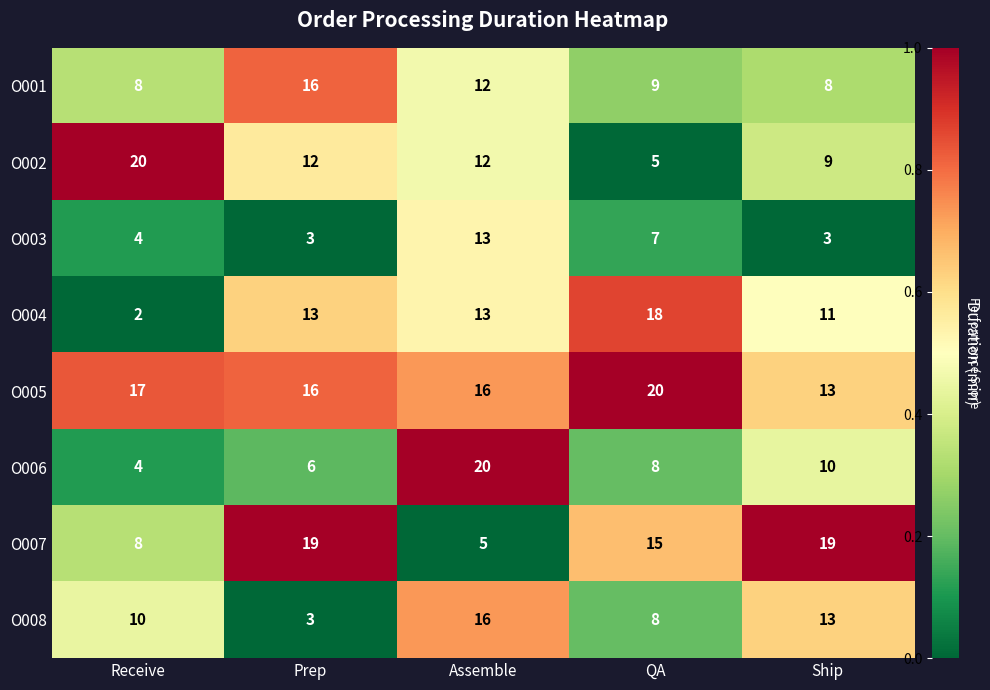

What is the highest value of the O007 series?

19